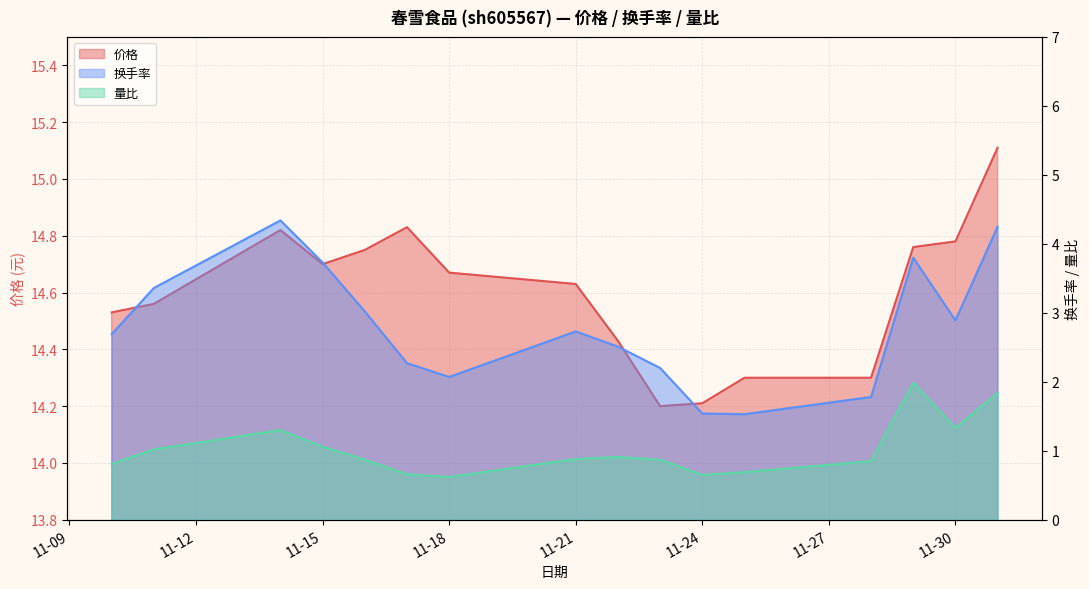

What are all the series names shown in the legend?

价格, 换手率, 量比